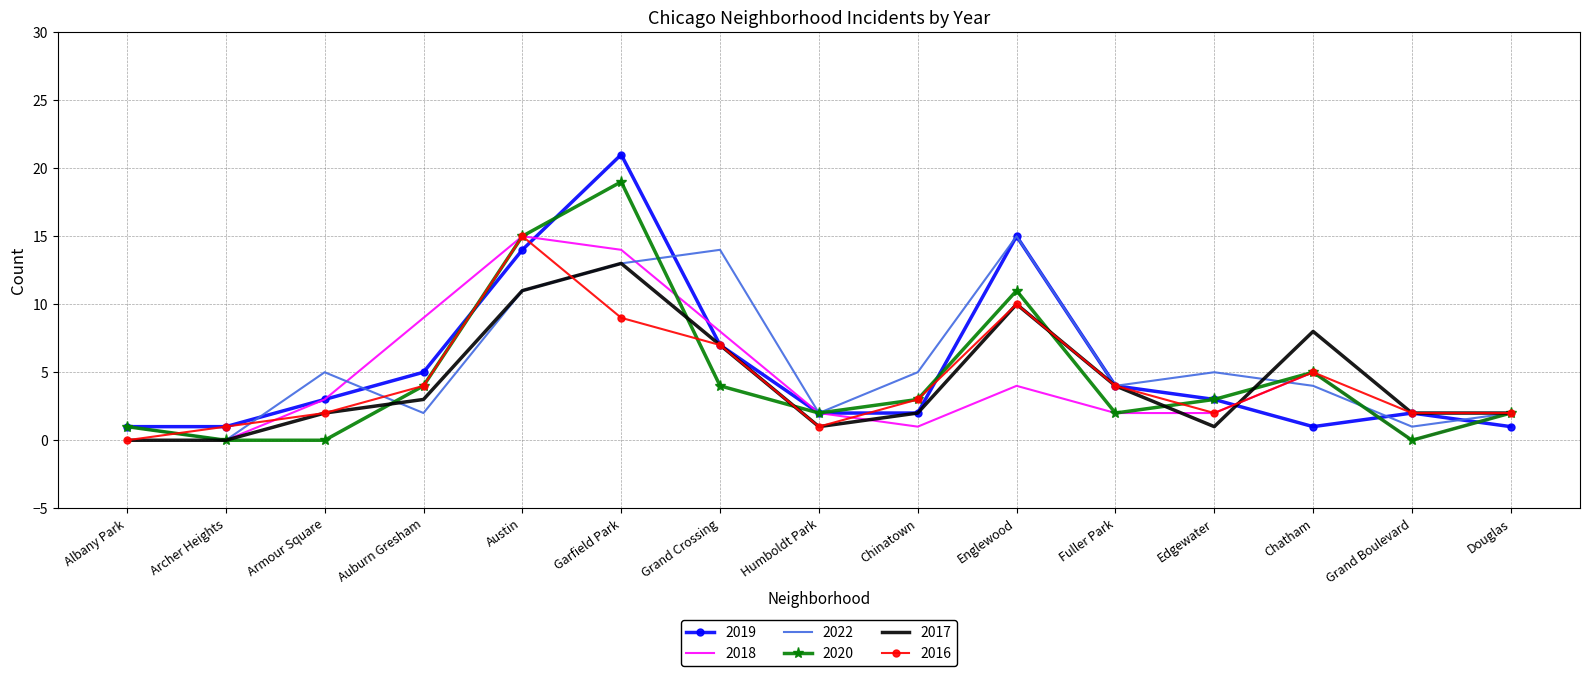

What position from the left is Douglas?

15